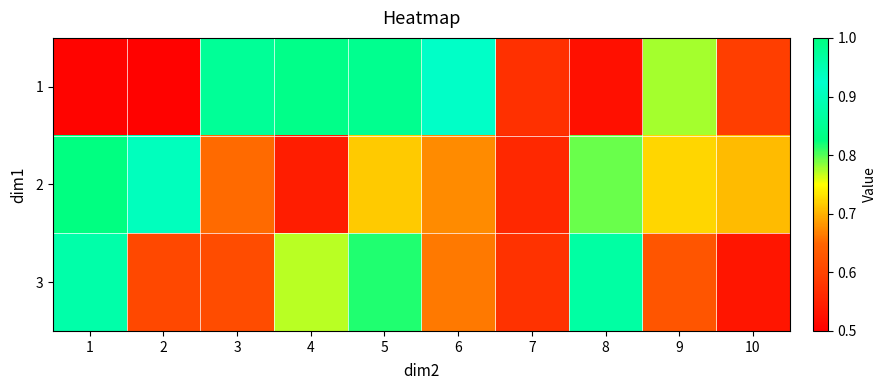

Reading right to left, list all the values displayed in this chart.

1: 10=0.6	9=0.8	8=0.5	7=0.6	6=0.9	5=1.0	4=1.0	3=1.0	2=0.5	1=0.5
2: 10=0.7	9=0.7	8=0.8	7=0.6	6=0.7	5=0.7	4=0.5	3=0.7	2=0.9	1=1.0
3: 10=0.5	9=0.6	8=1.0	7=0.6	6=0.7	5=0.8	4=0.8	3=0.6	2=0.6	1=1.0